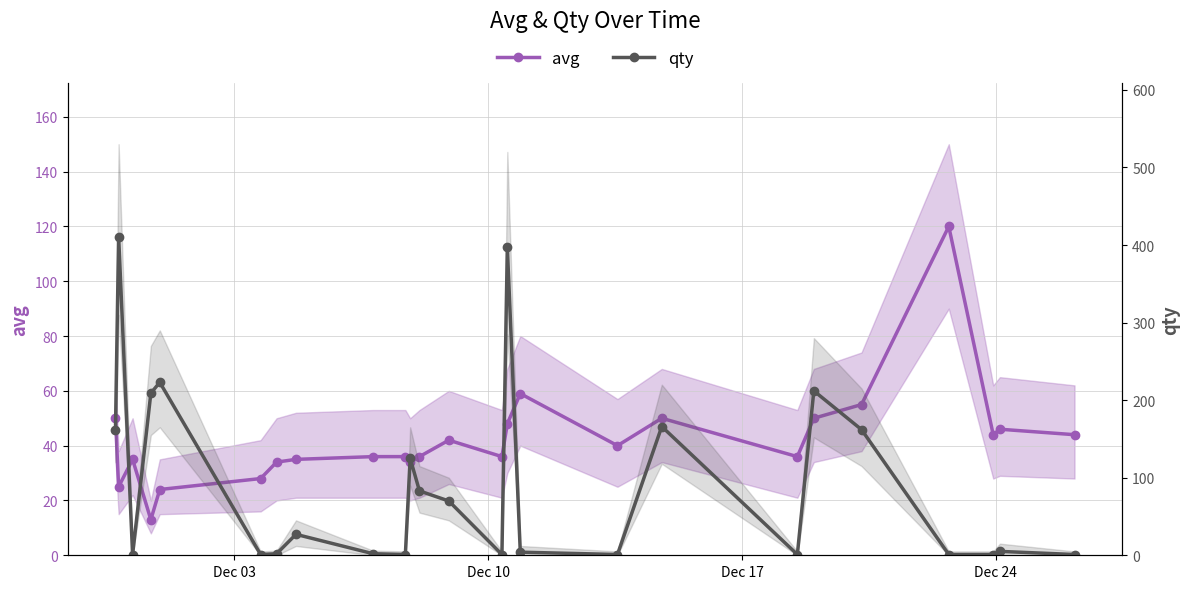

Which label corresponds to the smallest value in the chart?

Dec 17